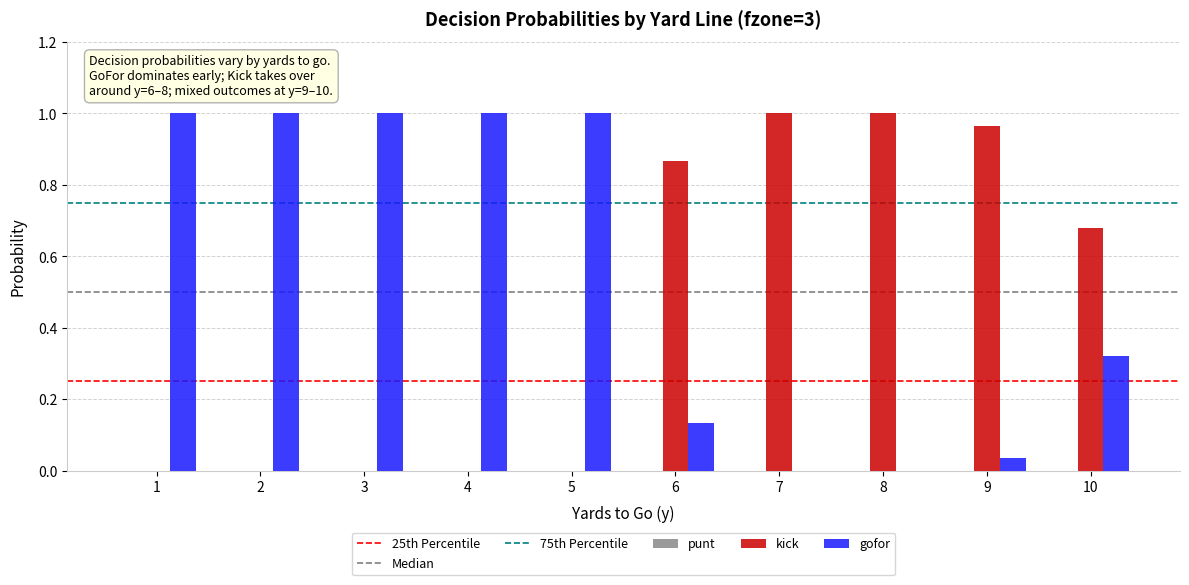

True or false: kick has a value of -0.5 at 4.

False